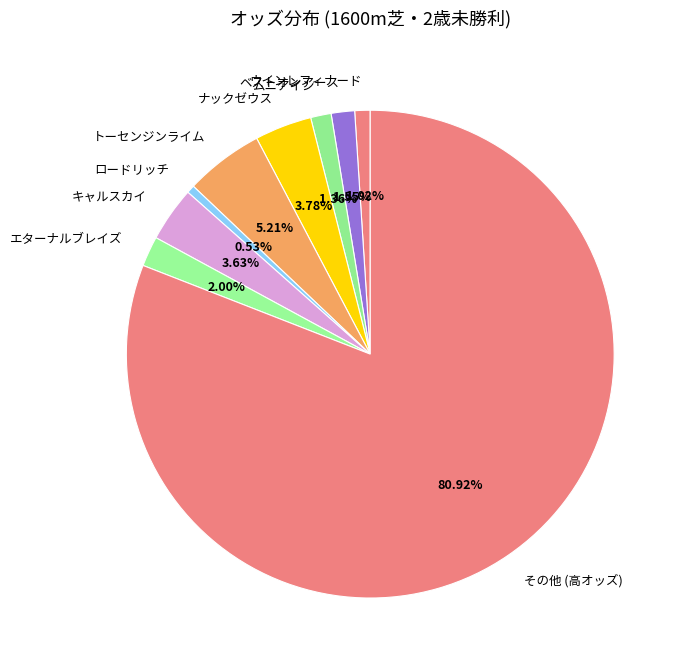

What is the ratio of the value at ムニアイン to the value at ナックゼウス?

0.4